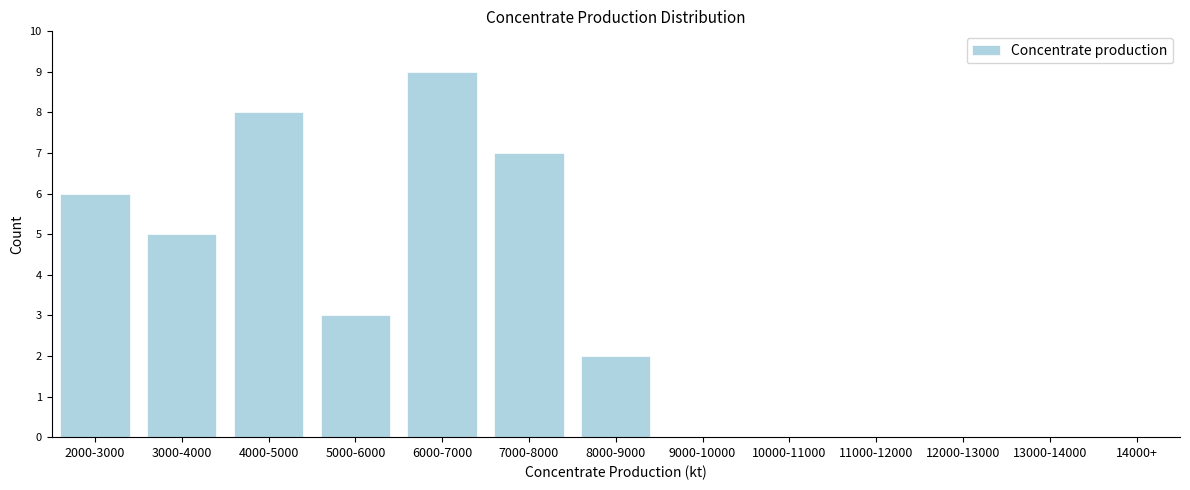

Reading left to right, what are all the values shown in this chart?

2000-3000=6	3000-4000=5	4000-5000=8	5000-6000=3	6000-7000=9	7000-8000=7	8000-9000=2	9000-10000=0	10000-11000=0	11000-12000=0	12000-13000=0	13000-14000=0	14000+=0